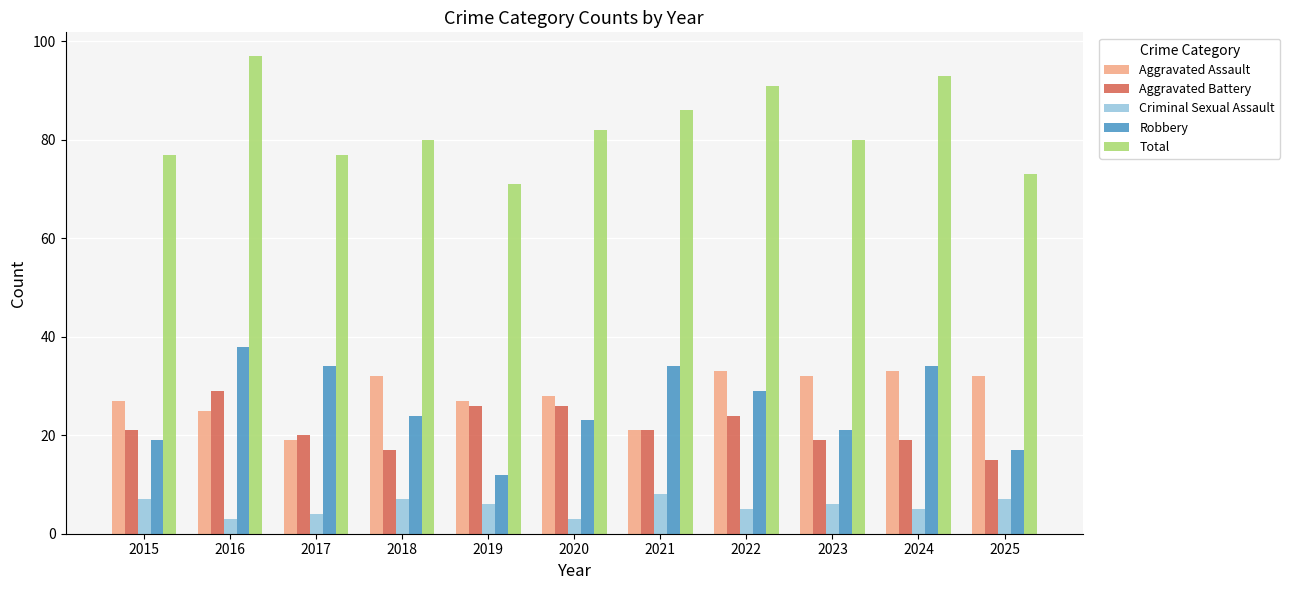

Which series has the largest total across all categories?

Total